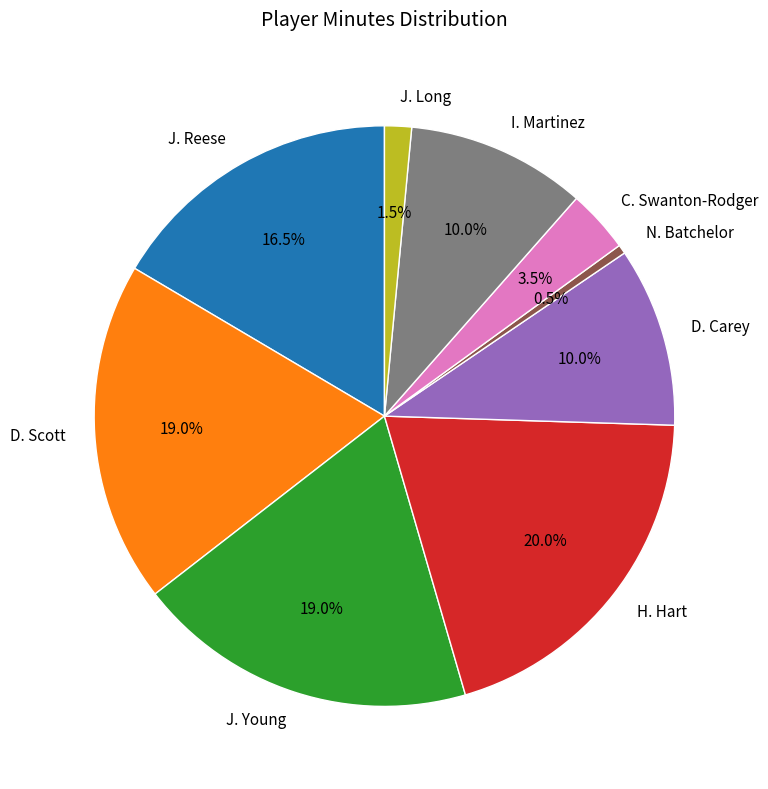

Between J. Young and H. Hart, which is larger?

H. Hart